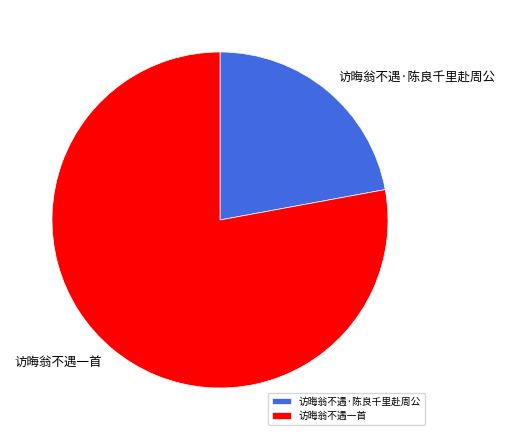

Is there a majority slice in this chart?

Yes